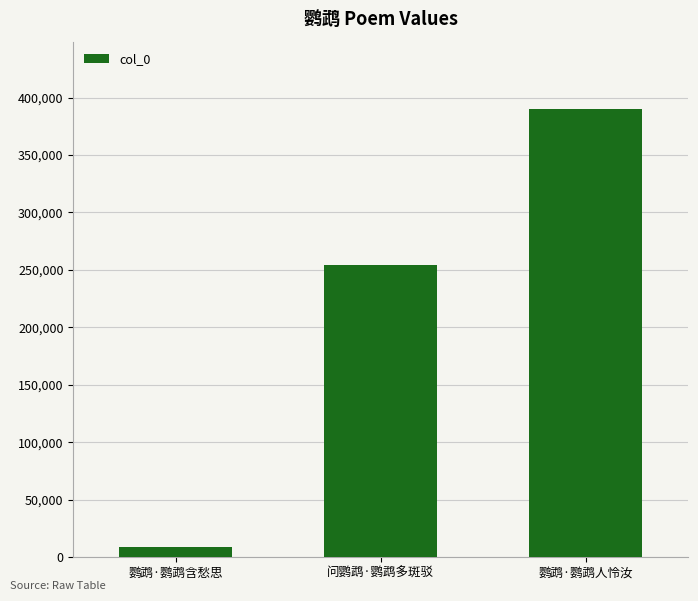

Between 鹦鹉·鹦鹉人怜汝 and 鹦鹉·鹦鹉含愁思, which is larger?

鹦鹉·鹦鹉人怜汝